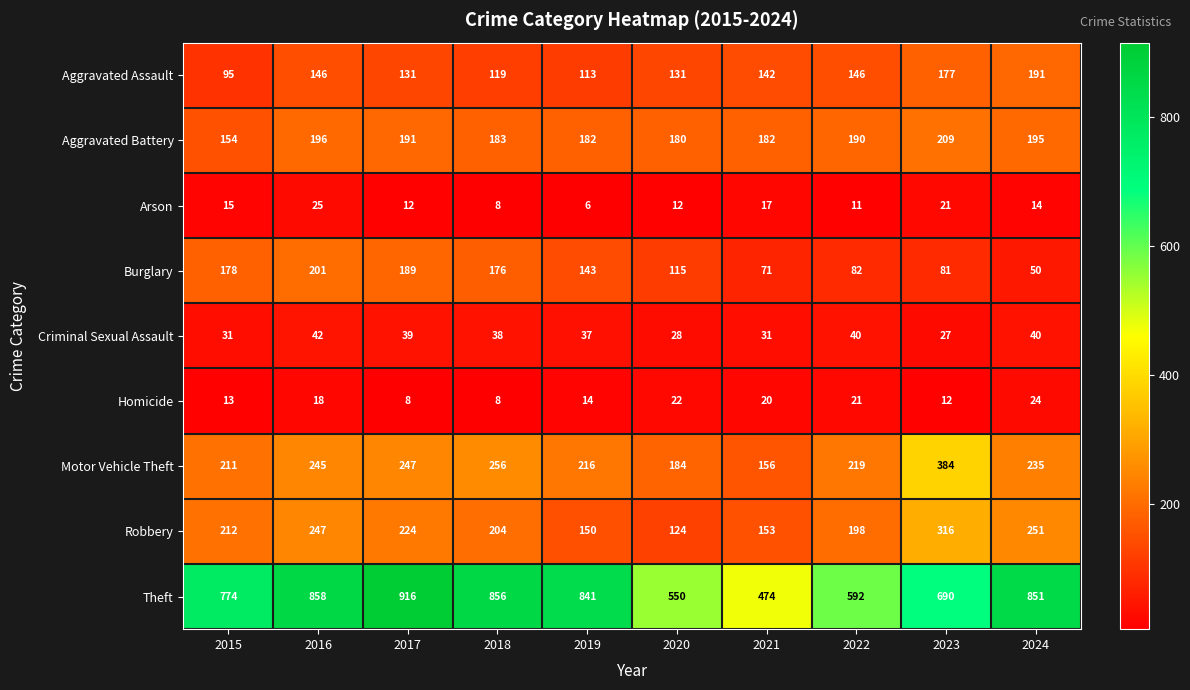

What is the difference between the Aggravated Assault values at 2021 and 2024?

49